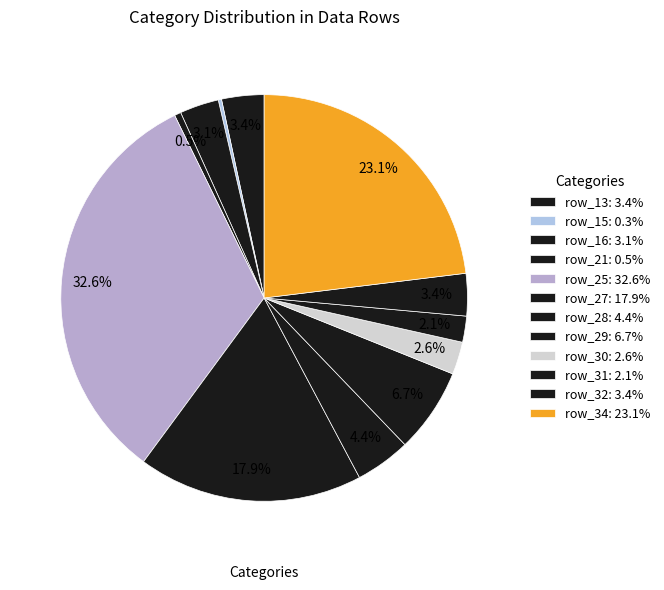

To the nearest percent, what is the average slice percentage?

8%